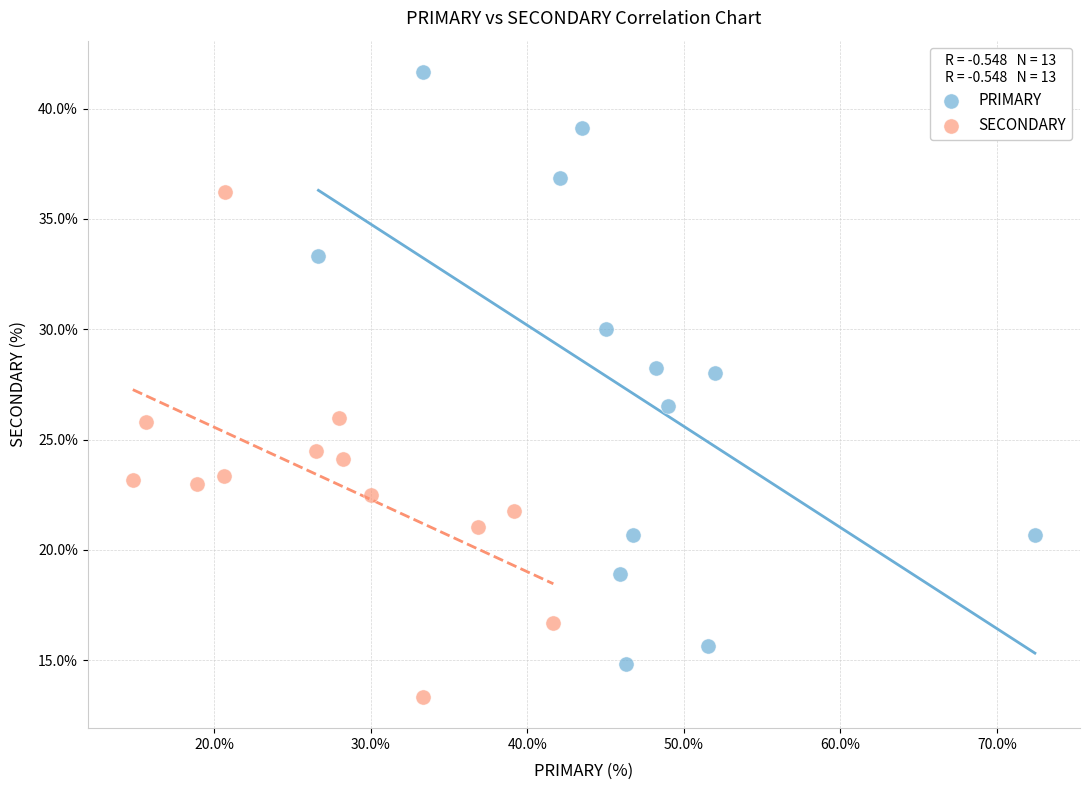

What are all the series names shown in the legend?

PRIMARY, SECONDARY